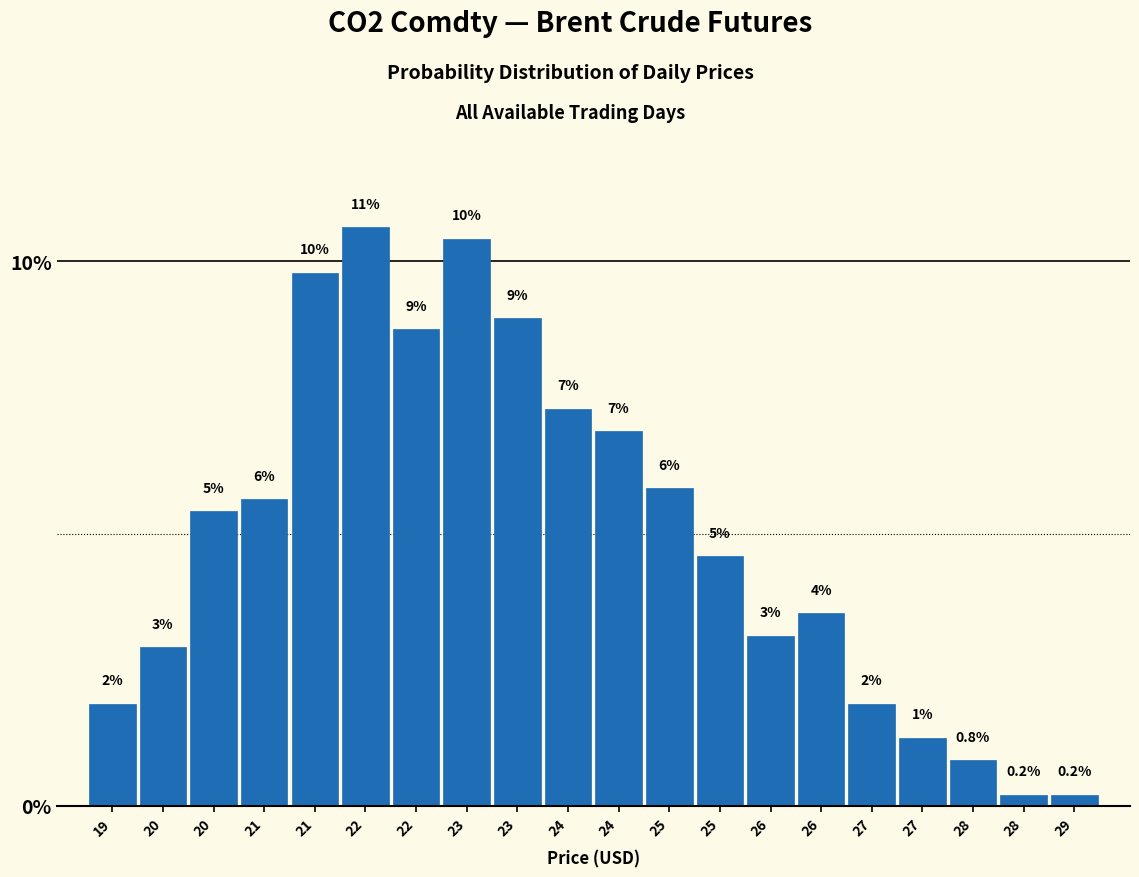

How many bars are there in total?

20